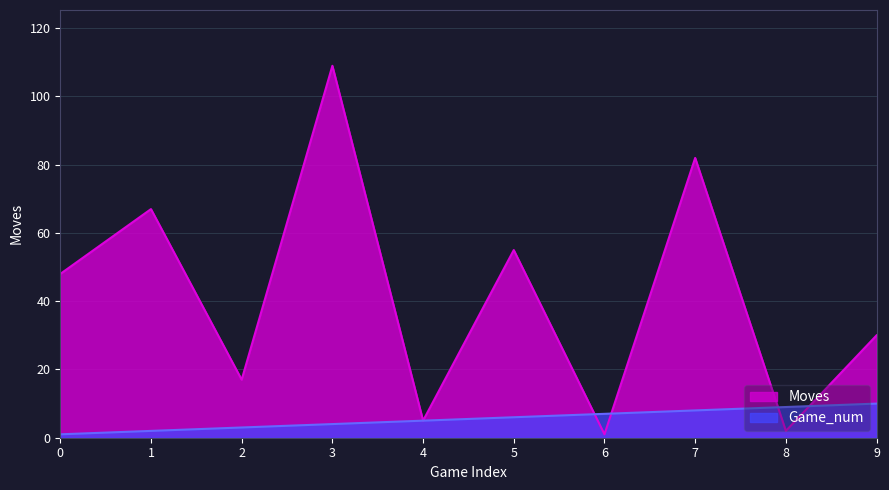

The value of Game_num at 6 is 7. True or false?

True